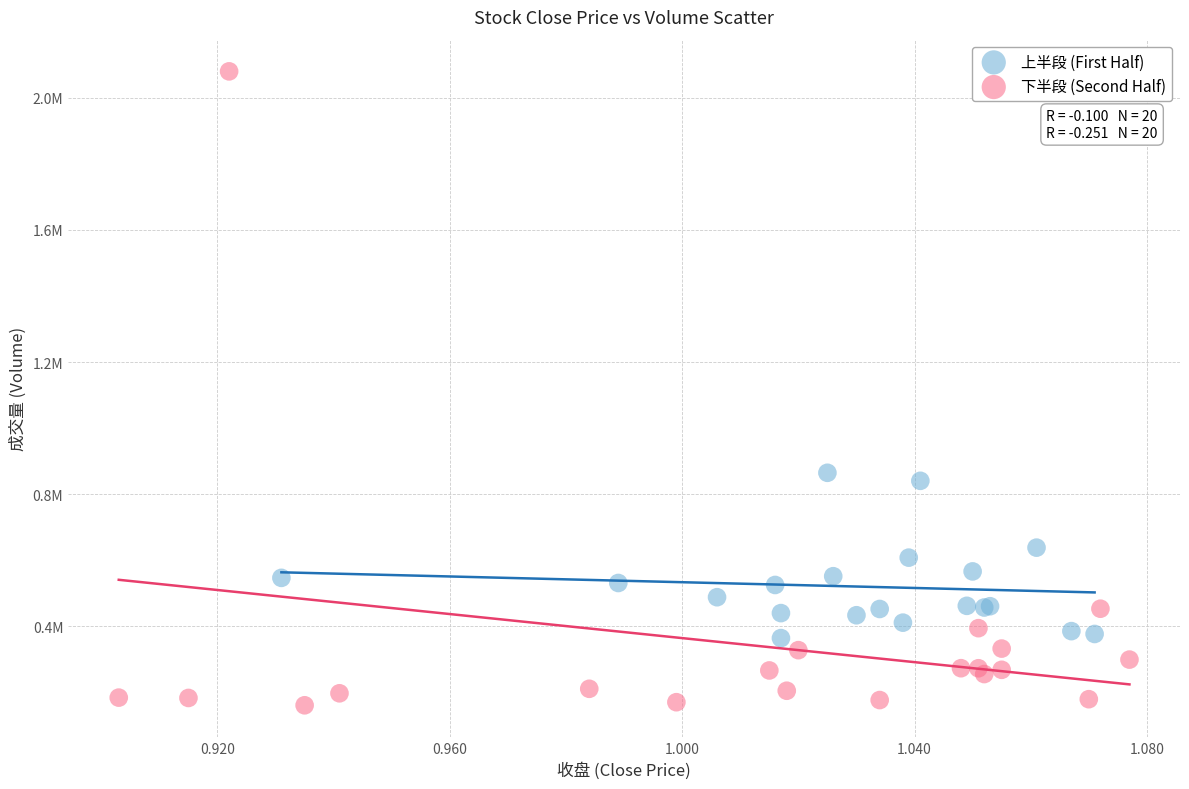

Which series reaches the maximum Y coordinate?

下半段 (Second Half)